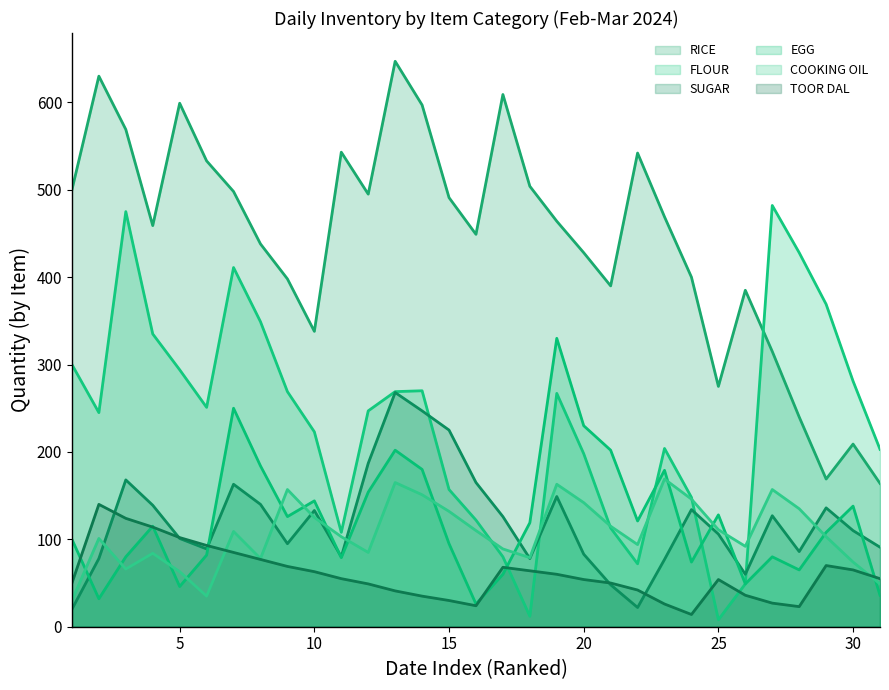

What position from the right is 2024-02-17?

15